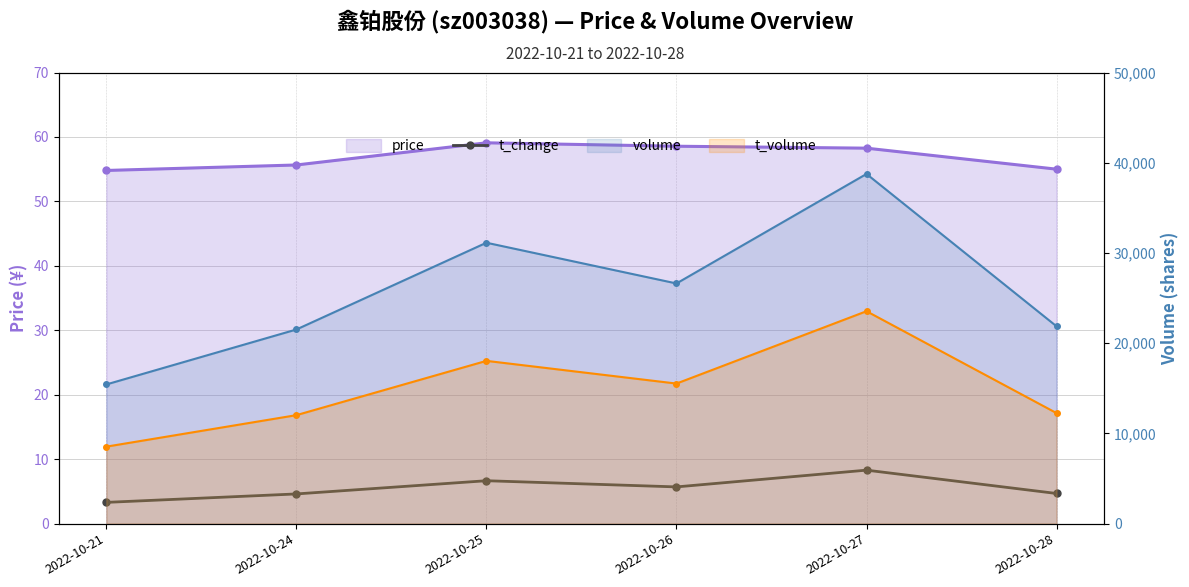

True or false: the data shows 4.6 at 2022-10-24.

True